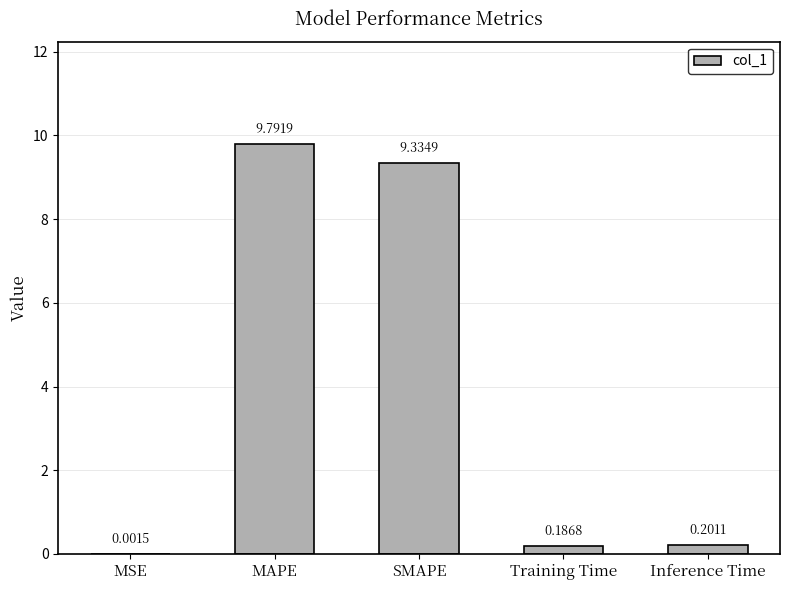

What is the change in value from MSE to Training Time?

+0.2